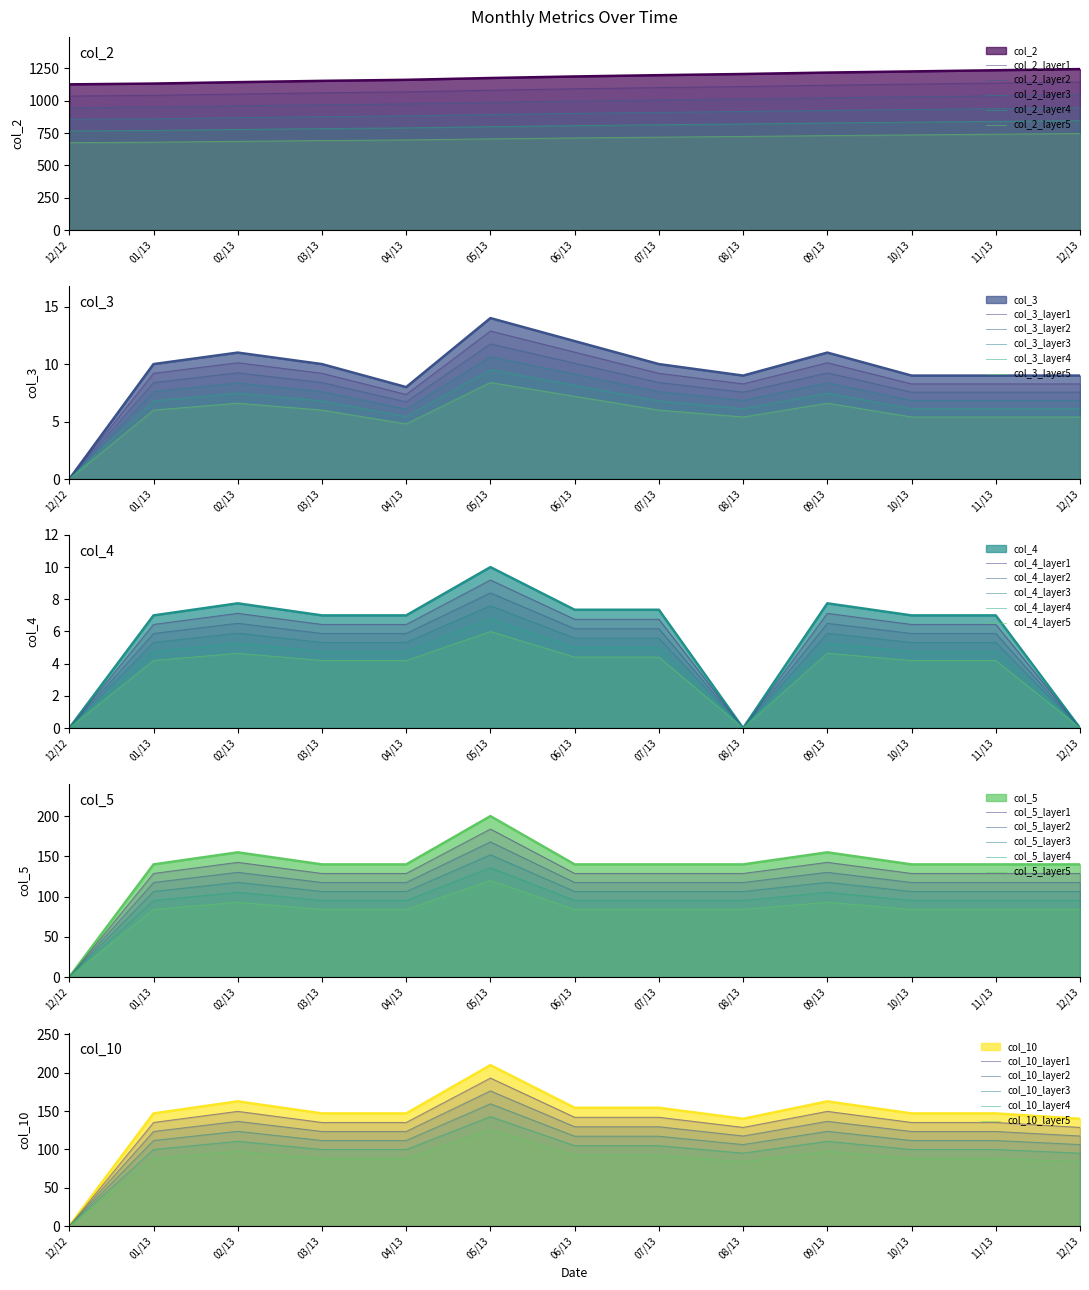

Is it true that col_3 equals 20.0 at 05/13?

False